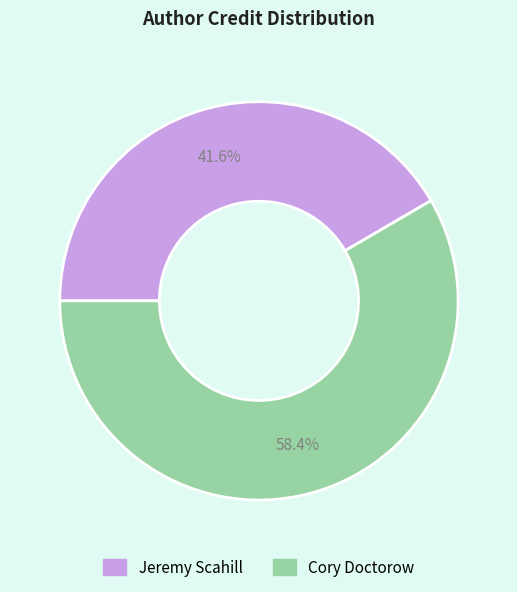

Which slice is the largest?

Cory Doctorow